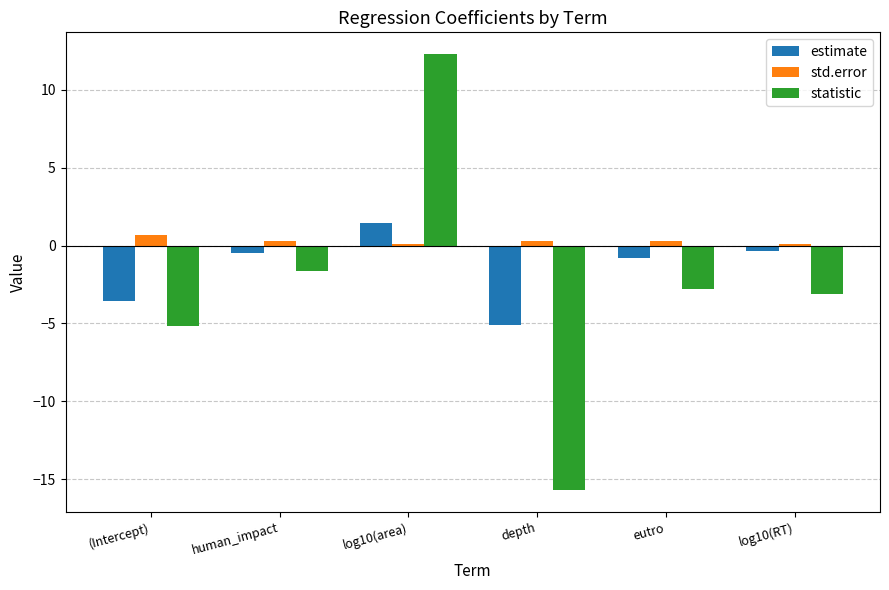

Is the value of estimate at depth greater than the value of statistic at eutro?

No